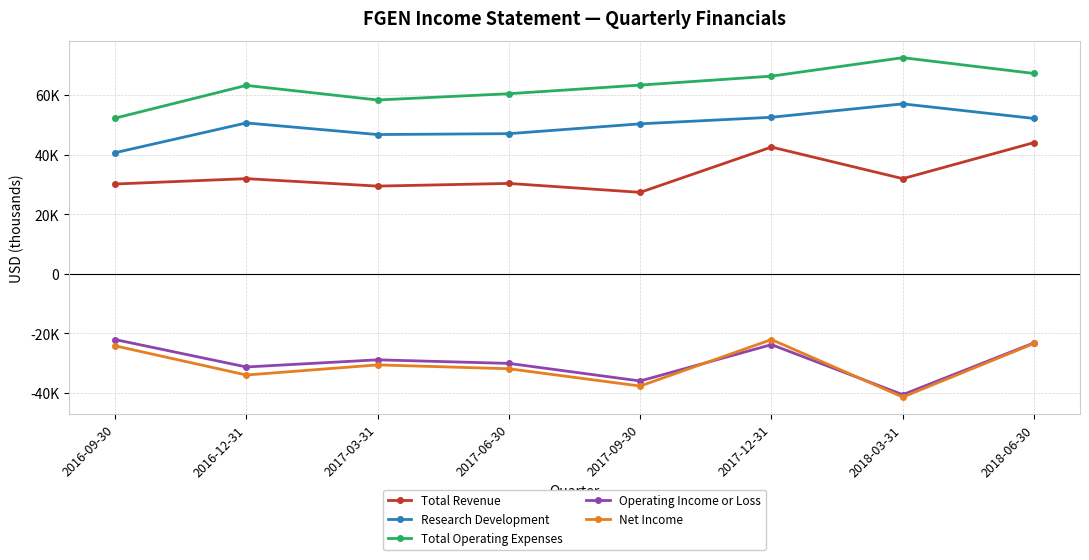

Which label corresponds to the smallest value in the chart?

2018-03-31